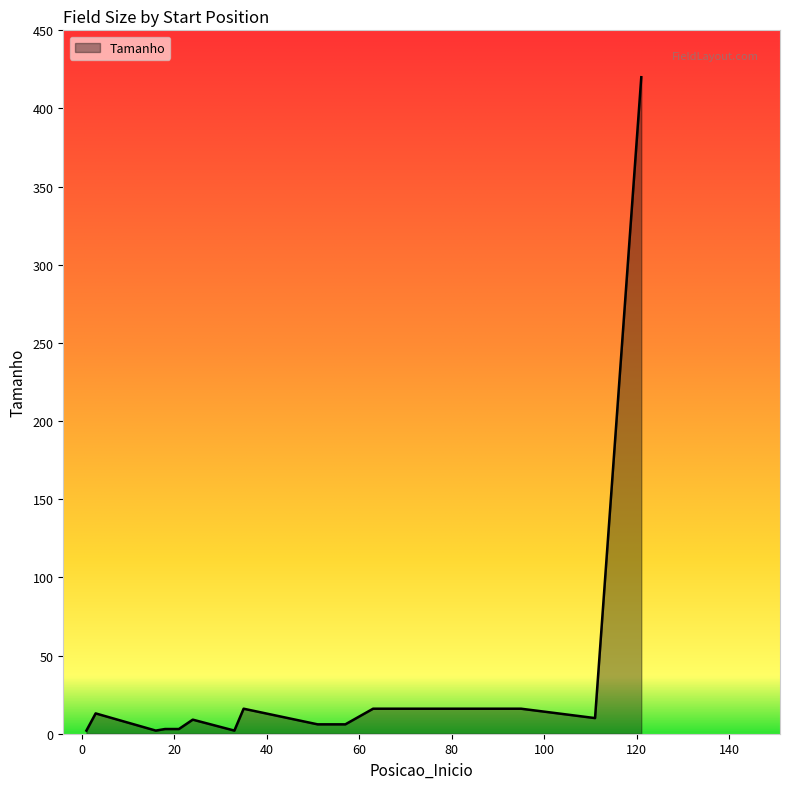

What is the difference between the maximum and minimum values?

418